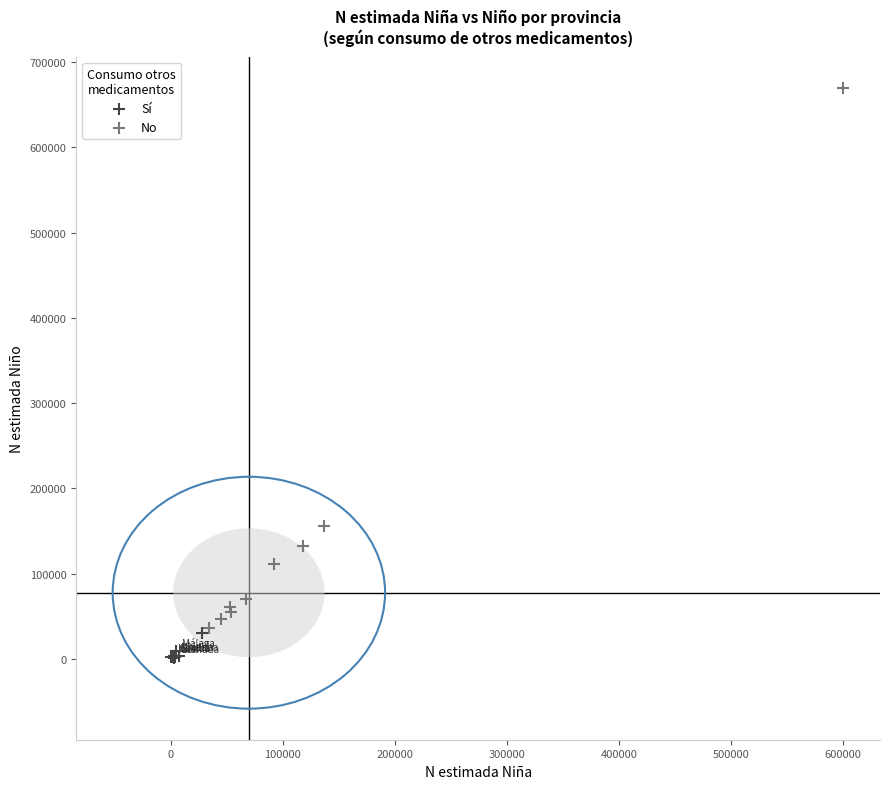

Which series contains the lowest Y value?

Sí